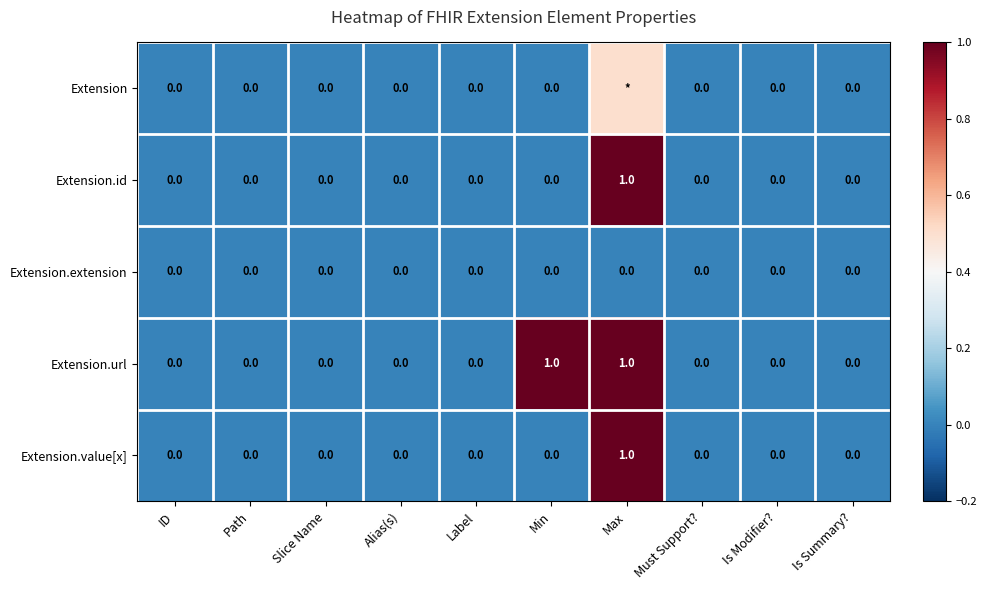

The value of Extension.url at Alias(s) is 0.0. True or false?

True